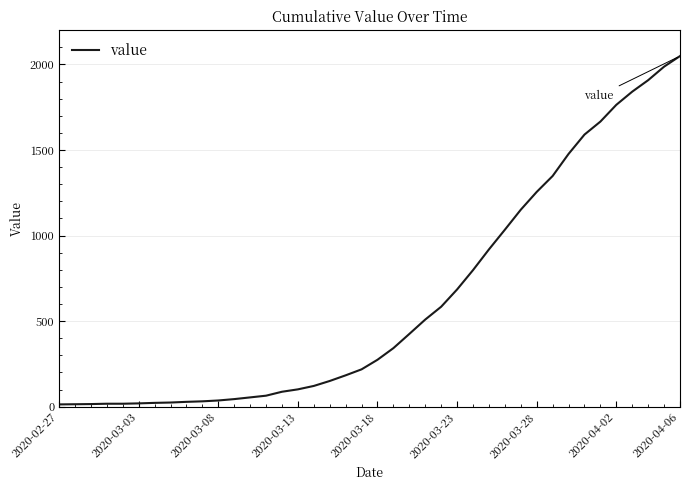

What is the difference between the maximum and minimum values?

2036